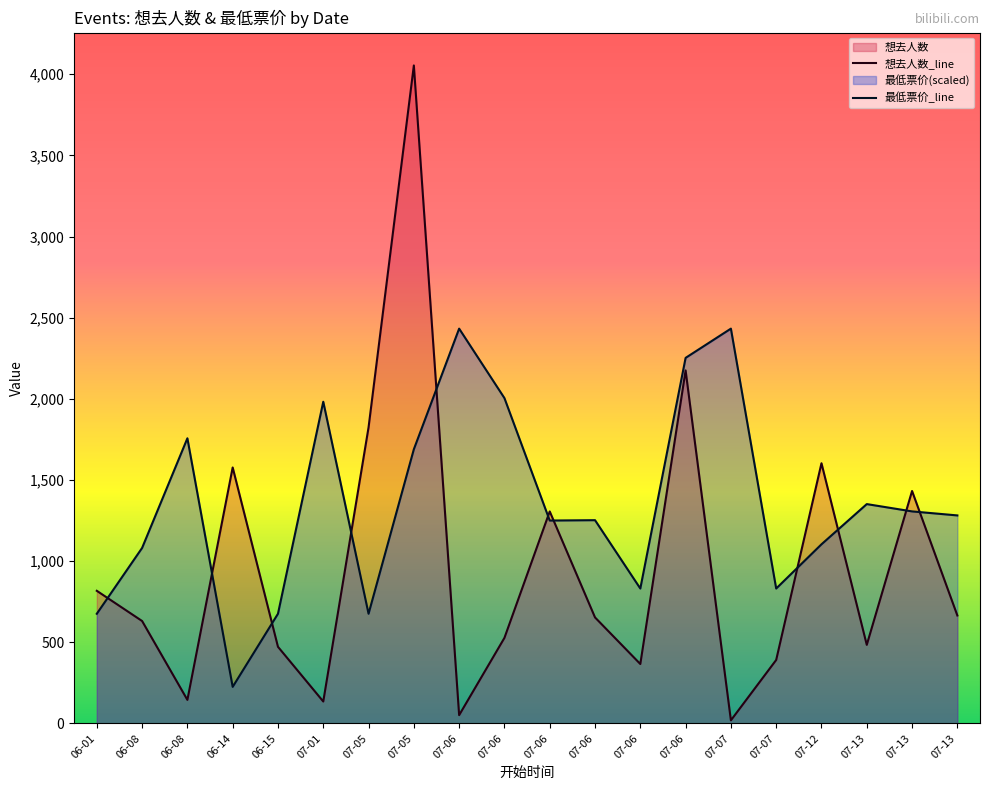

What is the value of the 想去人数_line point at the 6th from the left?

135.0